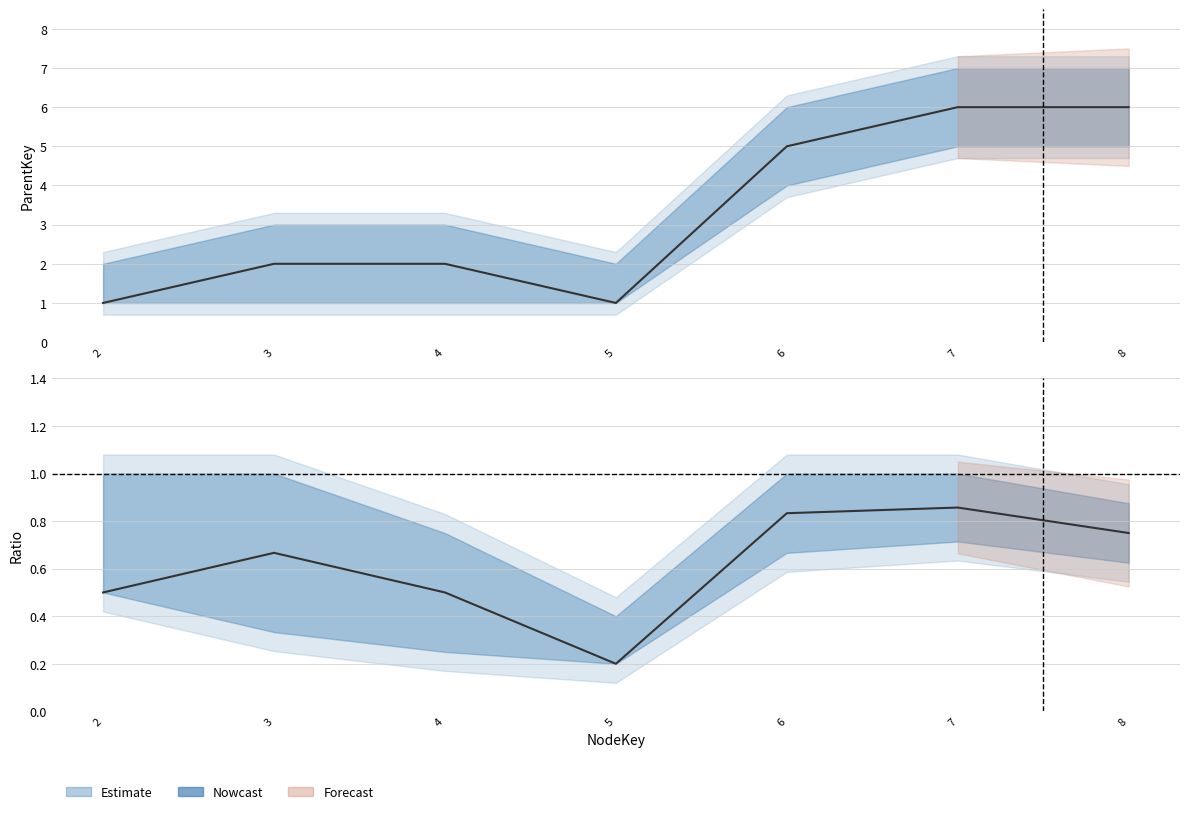

True or false: lower and ParentKey intersect in this chart.

False